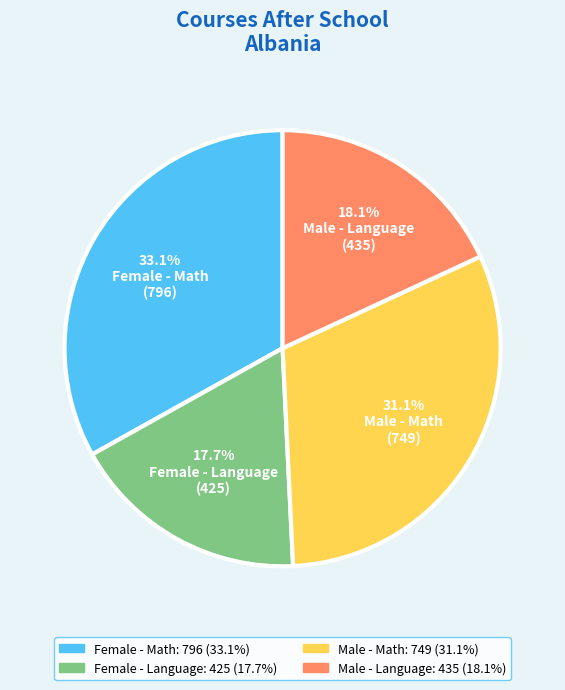

How many slices are in this pie chart?

4